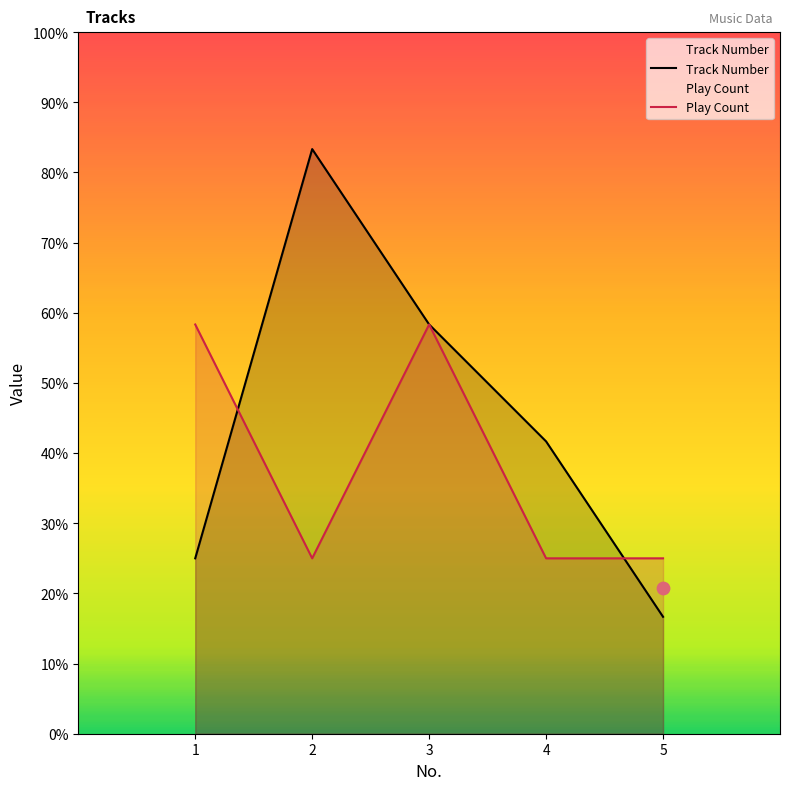

Which series has the largest total across all categories?

Track Number